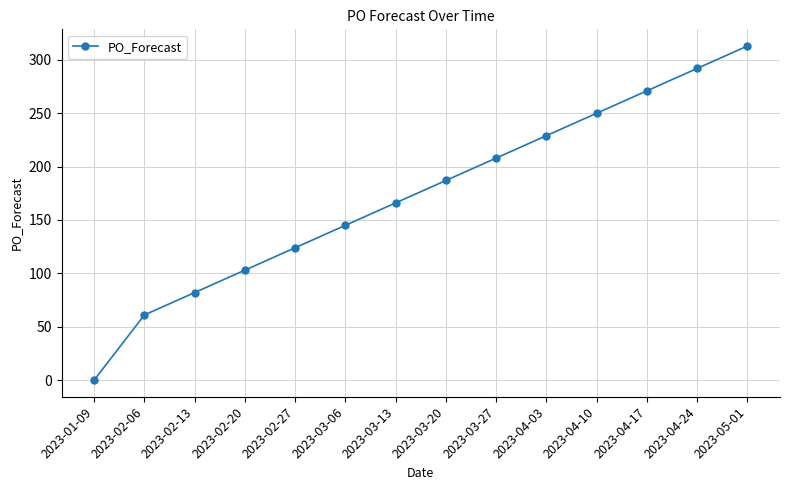

True or false: the data has more than 1 interior local peaks.

False